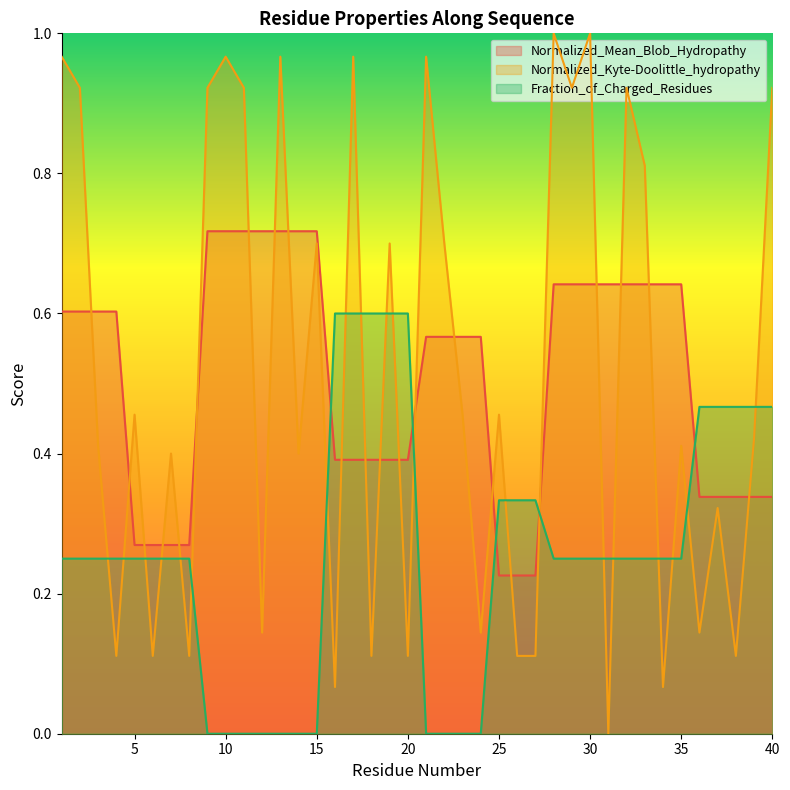

Reading left to right, list all the values displayed in this chart.

Normalized_Mean_Blob_Hydropathy: 0.6	0.6	0.6	0.6	0.3	0.3	0.3	0.3	0.7	0.7	0.7	0.7	0.7	0.7	0.7	0.4	0.4	0.4	0.4	0.4	0.6	0.6	0.6	0.6	0.2	0.2	0.2	0.6	0.6	0.6	0.6	0.6	0.6	0.6	0.6	0.3	0.3	0.3	0.3	0.3
Normalized_Kyte-Doolittle_hydropathy: 1.0	0.9	0.4	0.1	0.5	0.1	0.4	0.1	0.9	1.0	0.9	0.1	1.0	0.4	0.7	0.1	1.0	0.1	0.7	0.1	1.0	0.7	0.5	0.1	0.5	0.1	0.1	1.0	0.9	1.0	0.0	0.9	0.8	0.1	0.4	0.1	0.3	0.1	0.4	0.9
Fraction_of_Charged_Residues: 0.2	0.2	0.2	0.2	0.2	0.2	0.2	0.2	0.0	0.0	0.0	0.0	0.0	0.0	0.0	0.6	0.6	0.6	0.6	0.6	0.0	0.0	0.0	0.0	0.3	0.3	0.3	0.2	0.2	0.2	0.2	0.2	0.2	0.2	0.2	0.5	0.5	0.5	0.5	0.5